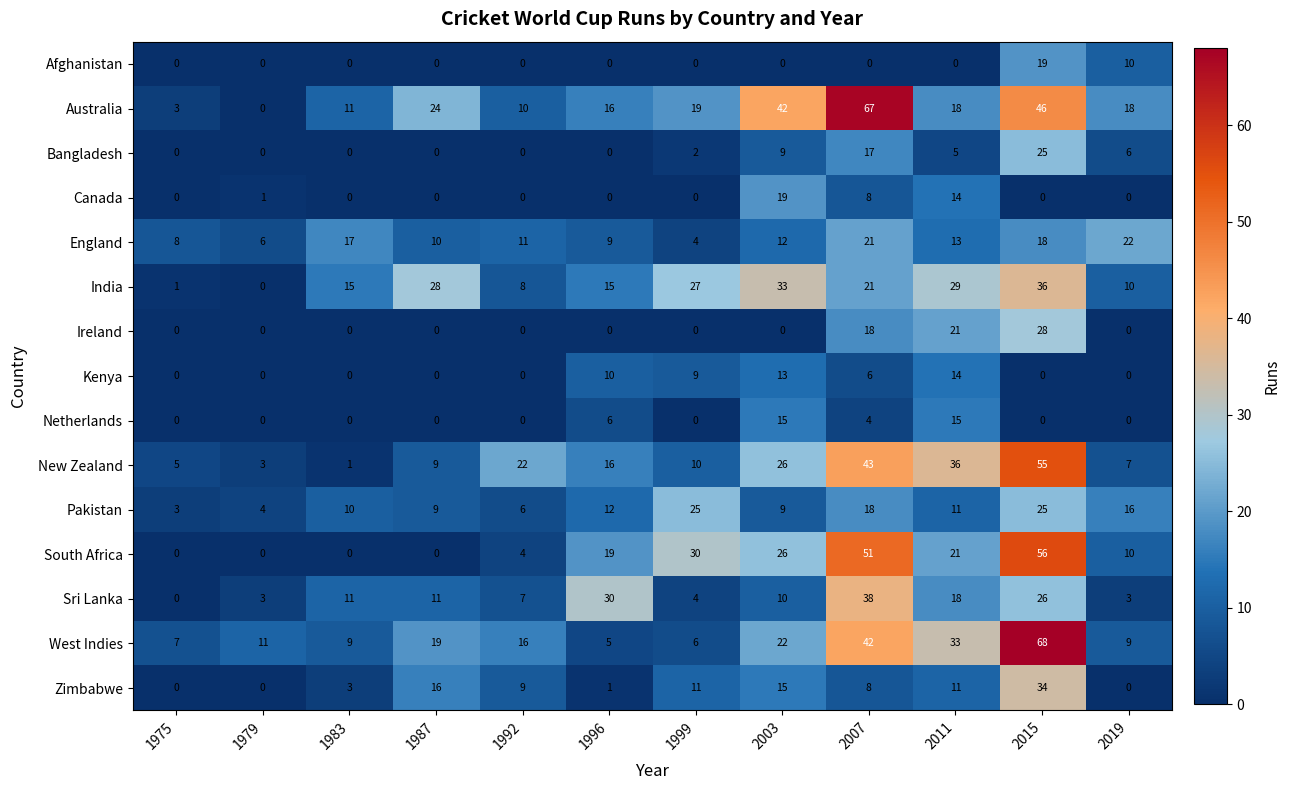

At which category is the sum across all series the highest?

2015